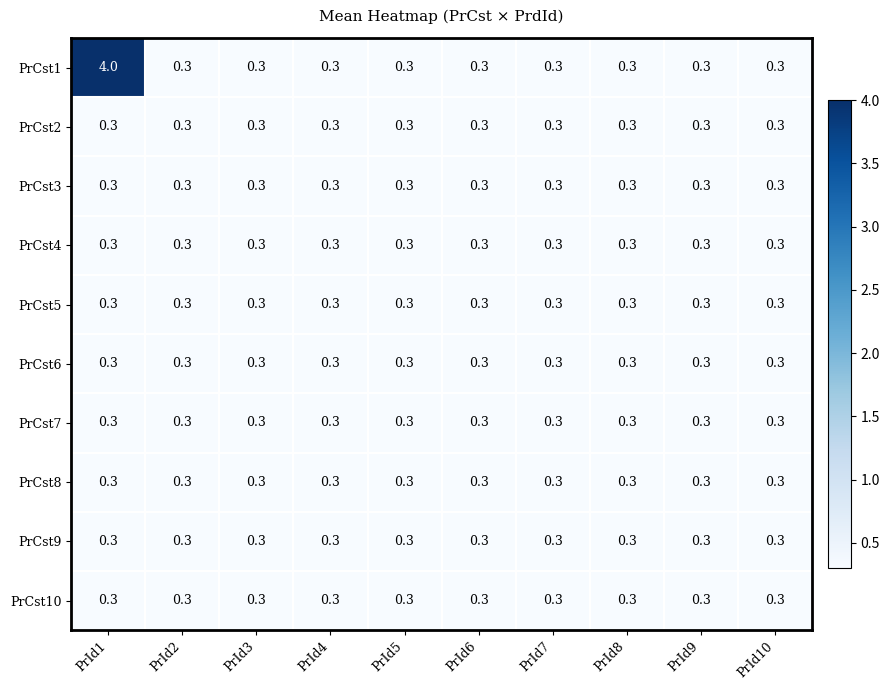

Is it true that PrCst7 equals 0.3 at PrId6?

True